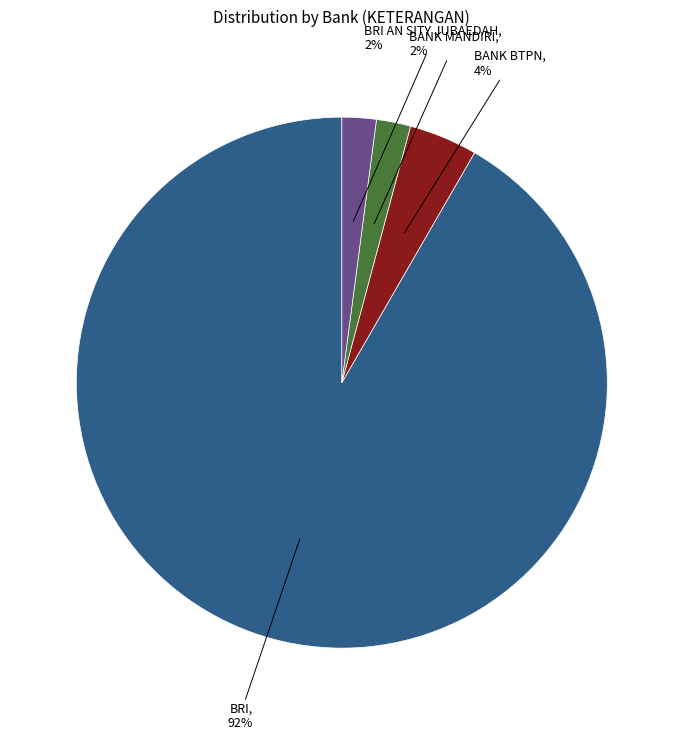

Is there a majority slice in this chart?

Yes